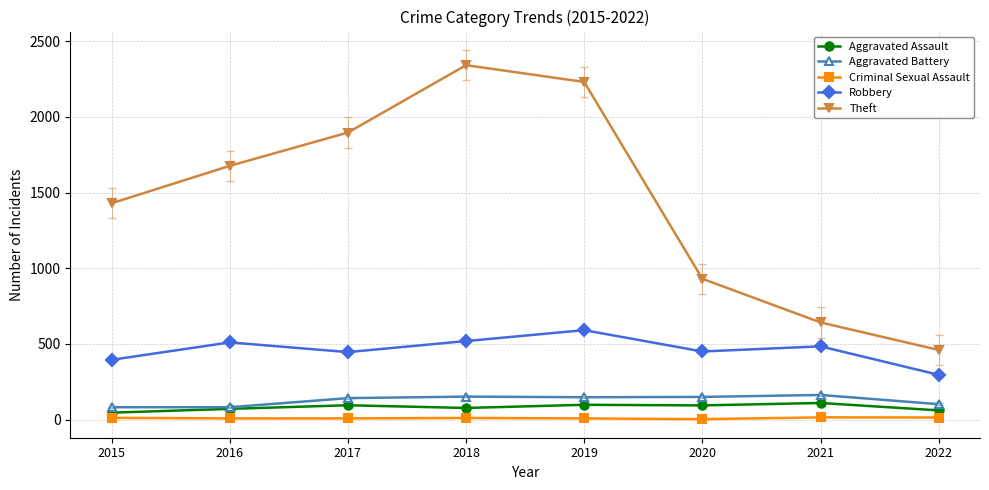

Where does the Aggravated Assault series first go above 94?

2017